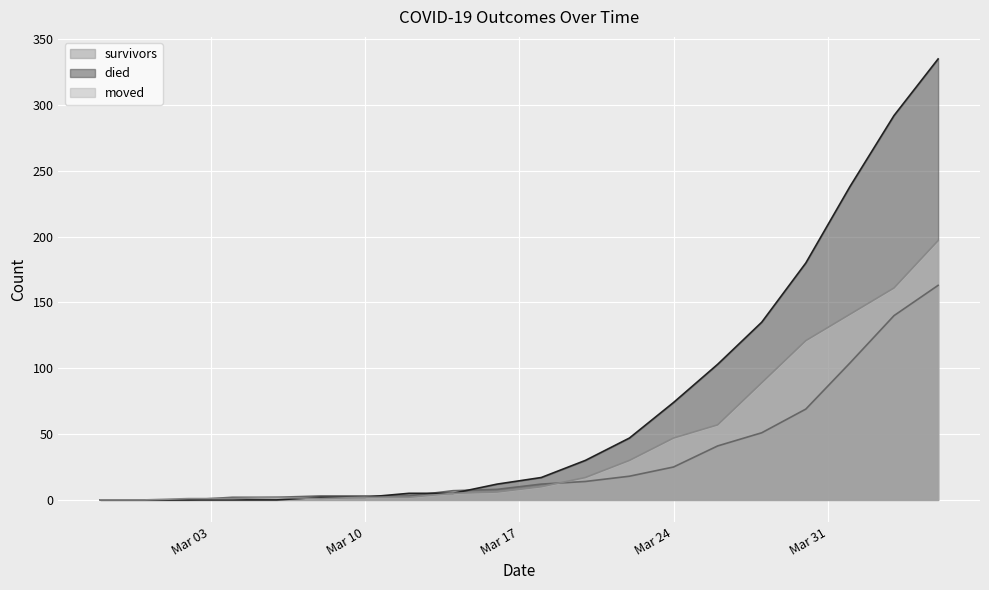

How many values in survivors are above zero?

17